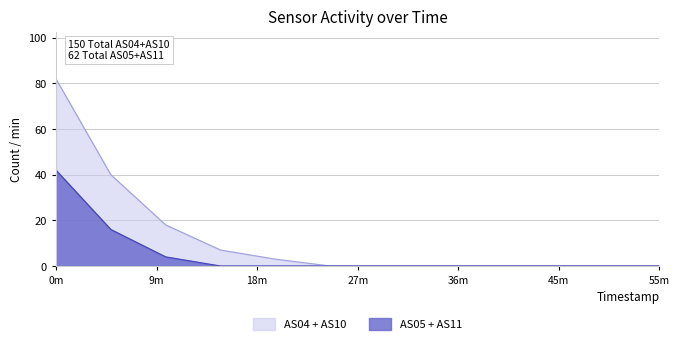

True or false: AS04 + AS10 has a value of -37 at 55m.

False